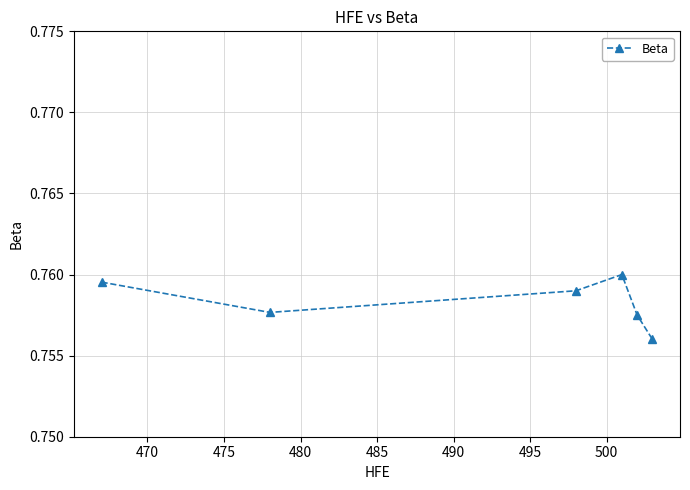

How many values are between 0 and 1?

6